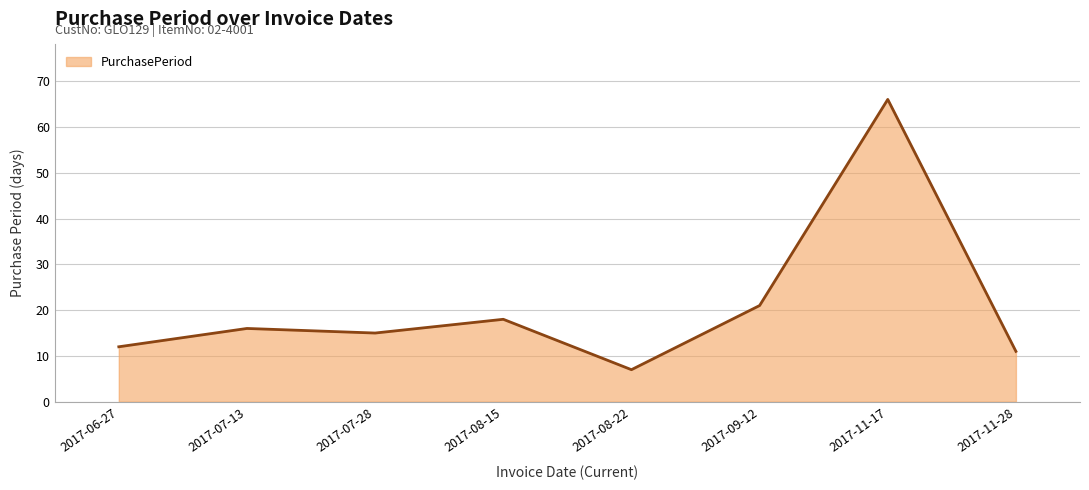

List the labels in order of value, smallest first.

2017-08-22, 2017-11-28, 2017-06-27, 2017-07-28, 2017-07-13, 2017-08-15, 2017-09-12, 2017-11-17